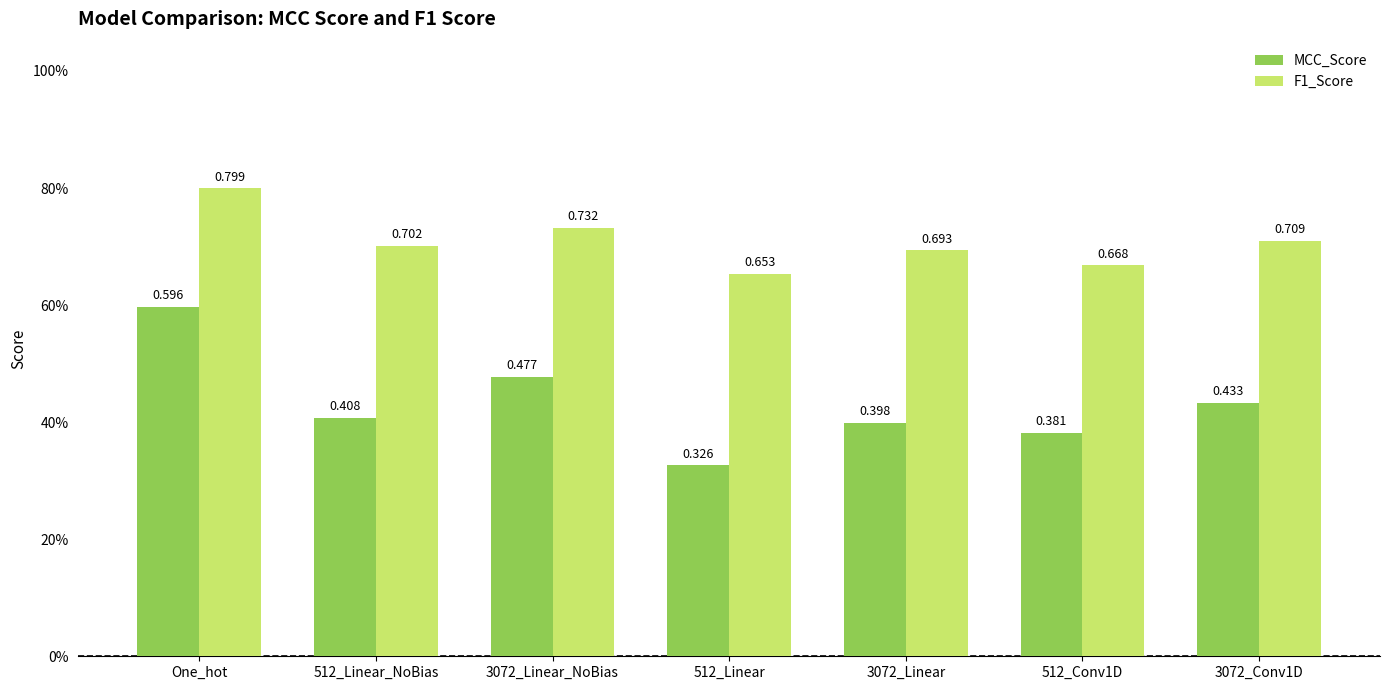

Rank the series at 512_Linear from lowest to highest value.

MCC_Score, F1_Score